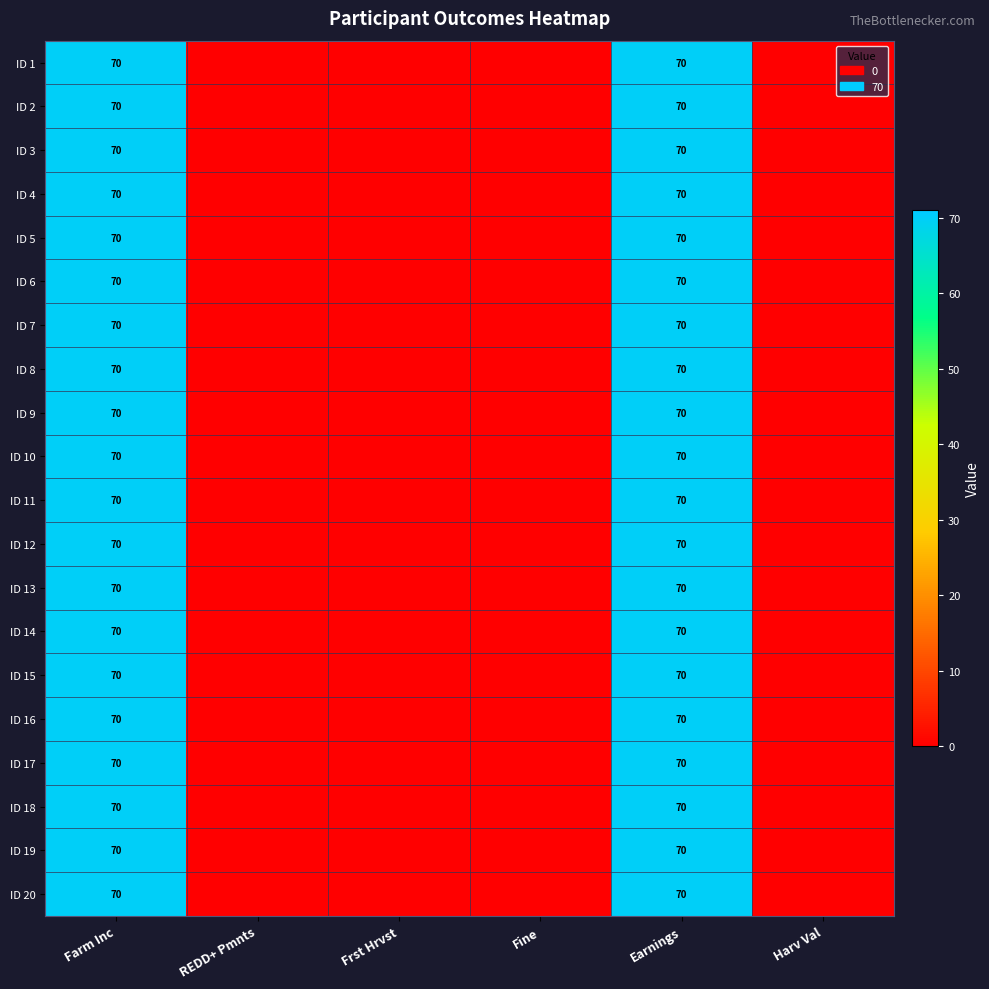

The value of ID 17 at Earnings is 70. True or false?

True